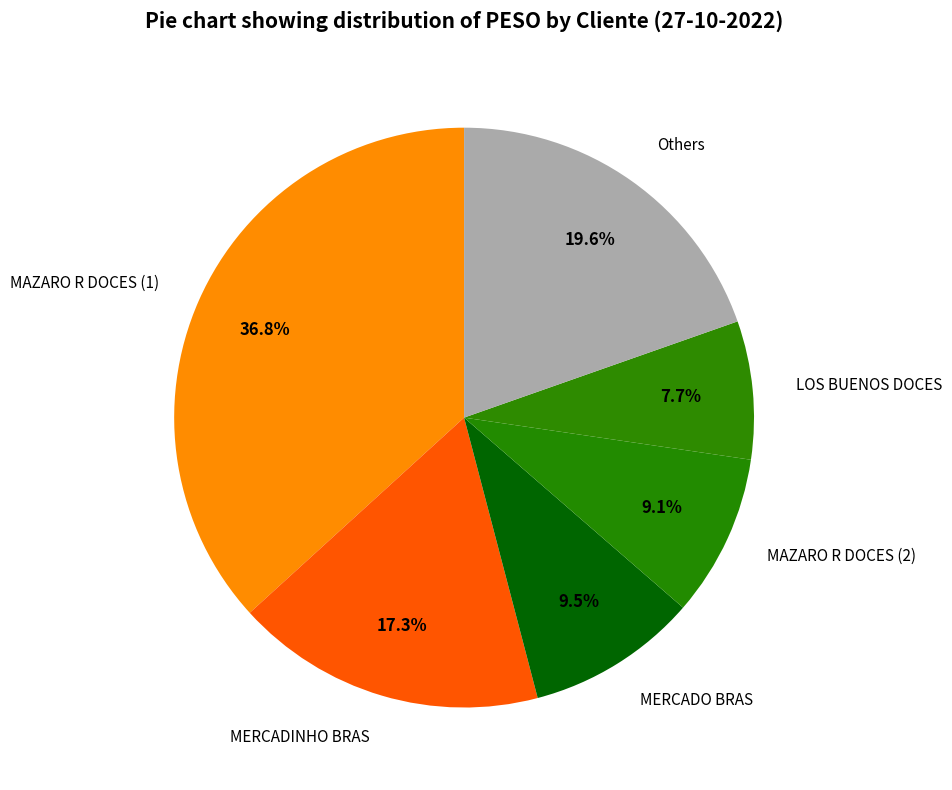

Combined, do LOS BUENOS DOCES and MAZARO R DOCES (1) account for over 50%?

No